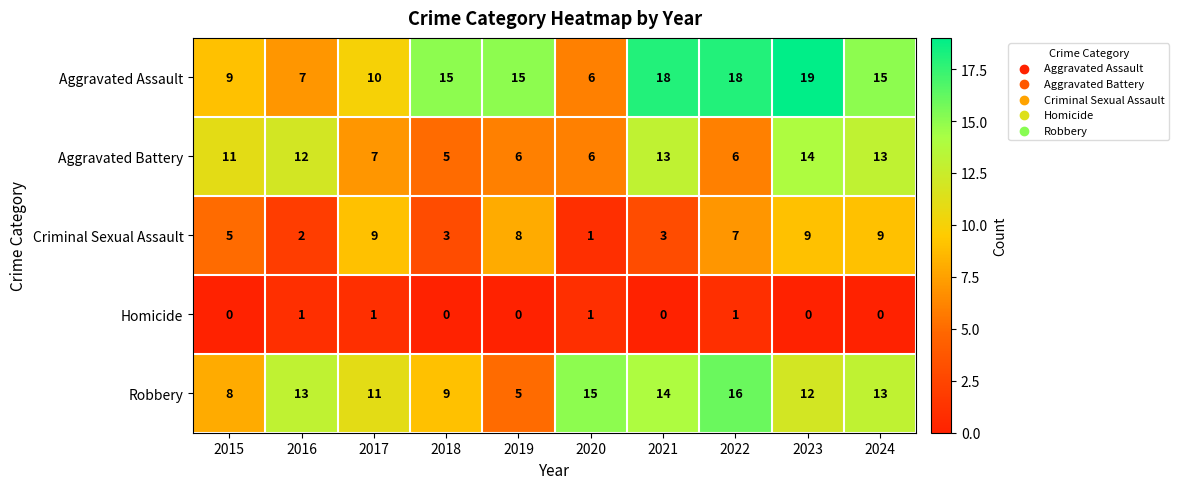

What is the difference between the second highest and minimum values in the Aggravated Battery series?

8